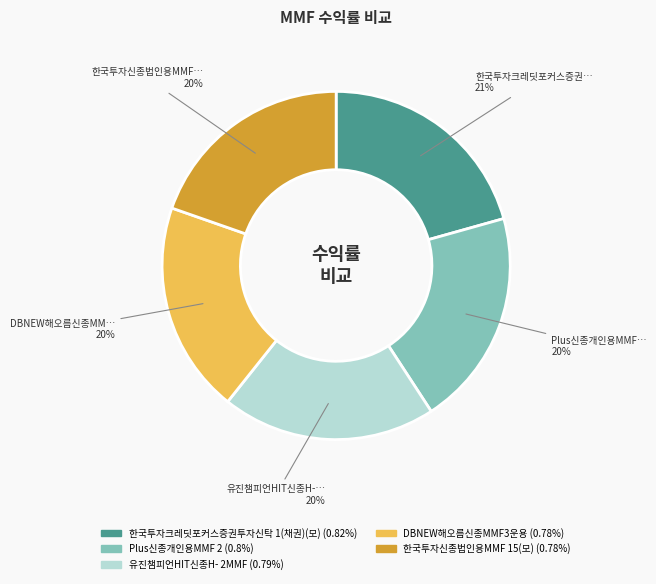

Does 한국투자크레딧포커스증권투자신탁 1(채권)(모) account for over 50% of the chart?

No